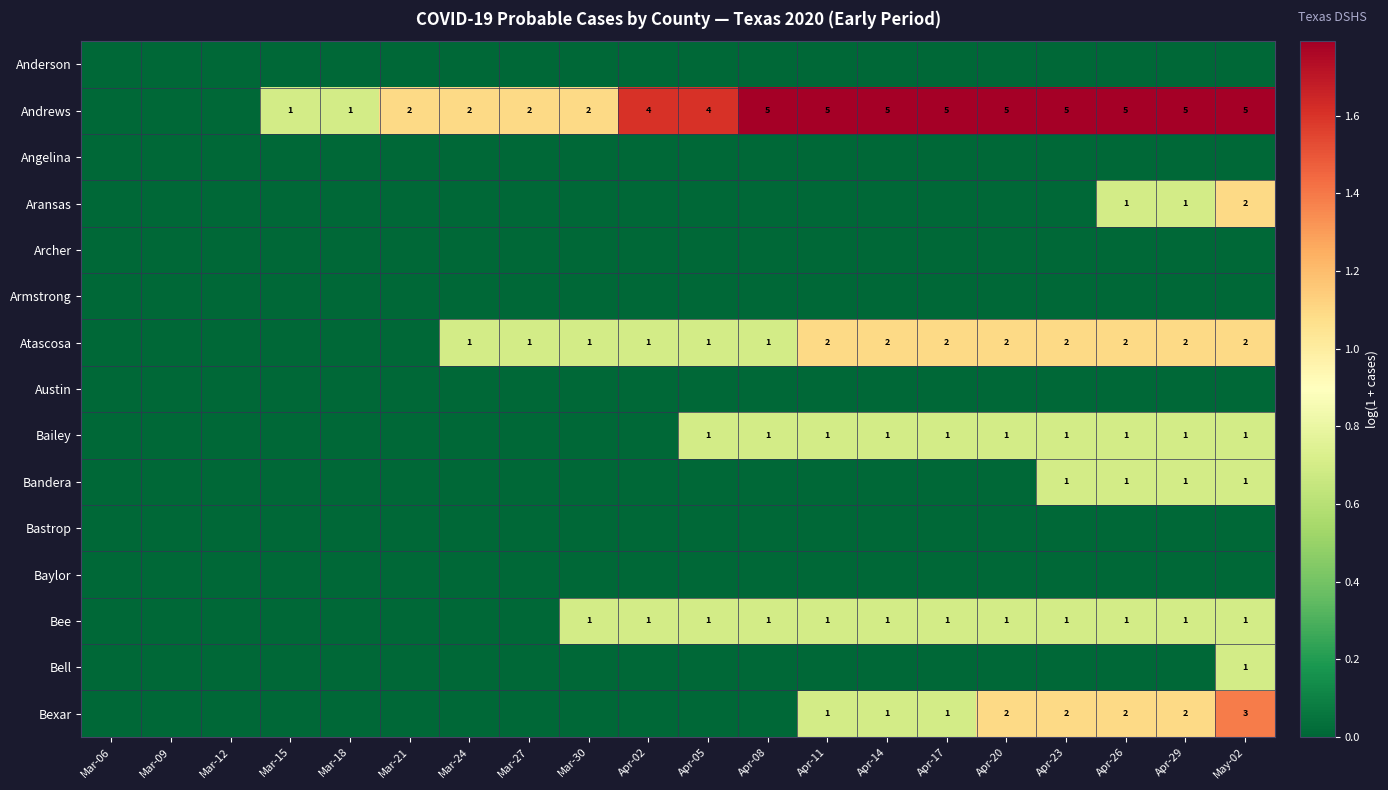

What is the difference between the second highest and minimum values in the Bandera series?

0.7